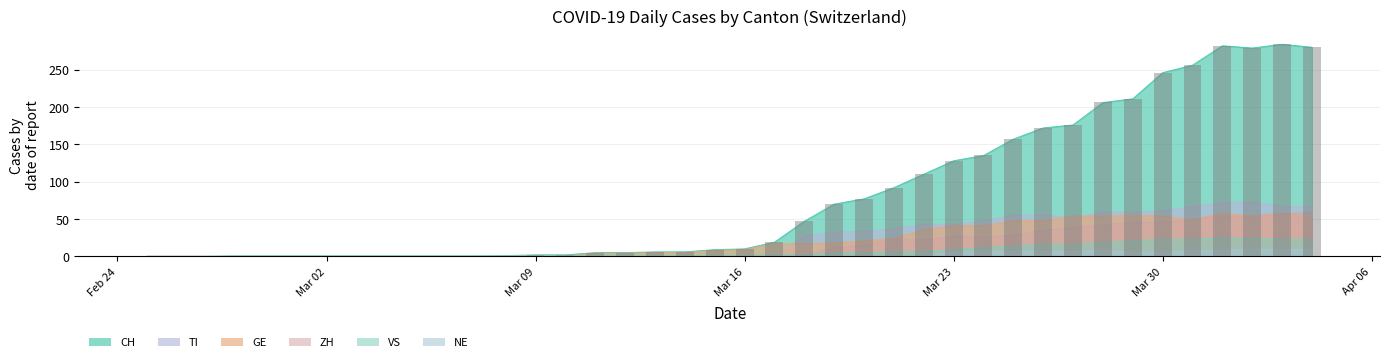

Is it true that the value at Mar 02 is 0?

True